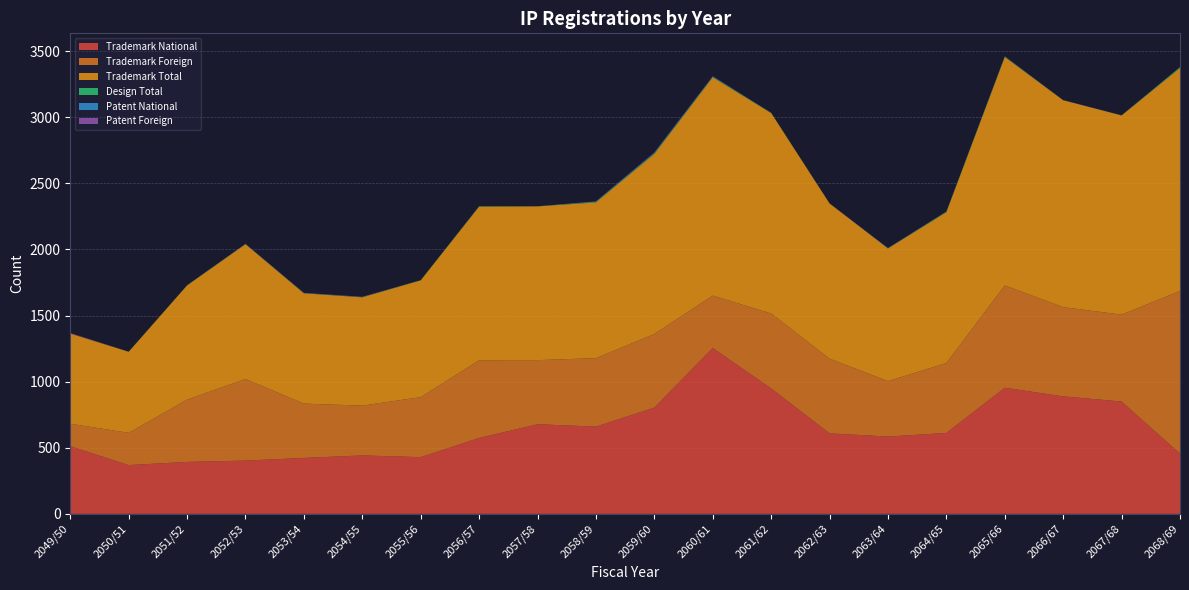

Reading right to left, transcribe all the data shown in this chart.

Trademark National: 2068/69=456	2067/68=850	2066/67=889	2065/66=954	2064/65=612	2063/64=585	2062/63=609	2061/62=949	2060/61=1255	2059/60=804	2058/59=660	2057/58=678	2056/57=574	2055/56=429	2054/55=442	2053/54=423	2052/53=403	2051/52=393	2050/51=369	2049/50=512
Trademark Foreign: 2068/69=1230	2067/68=657	2066/67=675	2065/66=774	2064/65=529	2063/64=419	2062/63=565	2061/62=567	2060/61=396	2059/60=557	2058/59=518	2057/58=485	2056/57=588	2055/56=454	2054/55=377	2053/54=411	2052/53=617	2051/52=471	2050/51=244	2049/50=170
Trademark Total: 2068/69=1686	2067/68=1507	2066/67=1565	2065/66=1728	2064/65=1141	2063/64=1004	2062/63=1174	2061/62=1516	2060/61=1651	2059/60=1361	2058/59=1178	2057/58=1163	2056/57=1162	2055/56=883	2054/55=819	2053/54=834	2052/53=1020	2051/52=864	2050/51=613	2049/50=682
Design Total: 2068/69=7	2067/68=0	2066/67=0	2065/66=3	2064/65=4	2063/64=0	2062/63=0	2061/62=2	2060/61=5	2059/60=5	2058/59=5	2057/58=1	2056/57=3	2055/56=2	2054/55=2	2053/54=2	2052/53=1	2051/52=1	2050/51=1	2049/50=0
Patent National: 2068/69=1	2067/68=1	2066/67=1	2065/66=2	2064/65=1	2063/64=3	2062/63=0	2061/62=0	2060/61=2	2059/60=5	2058/59=1	2057/58=0	2056/57=0	2055/56=0	2054/55=0	2053/54=0	2052/53=1	2051/52=1	2050/51=0	2049/50=0
Patent Foreign: 2068/69=0	2067/68=0	2066/67=0	2065/66=1	2064/65=0	2063/64=0	2062/63=1	2061/62=0	2060/61=2	2059/60=2	2058/59=2	2057/58=0	2056/57=0	2055/56=0	2054/55=2	2053/54=2	2052/53=1	2051/52=0	2050/51=0	2049/50=4